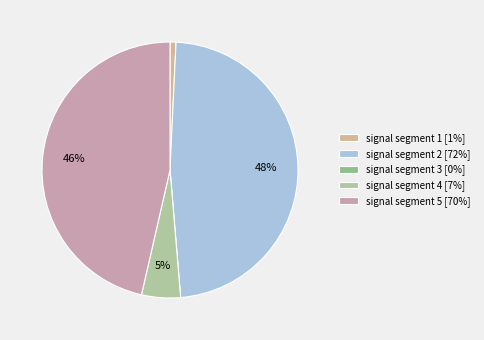

How many slices are in this pie chart?

5